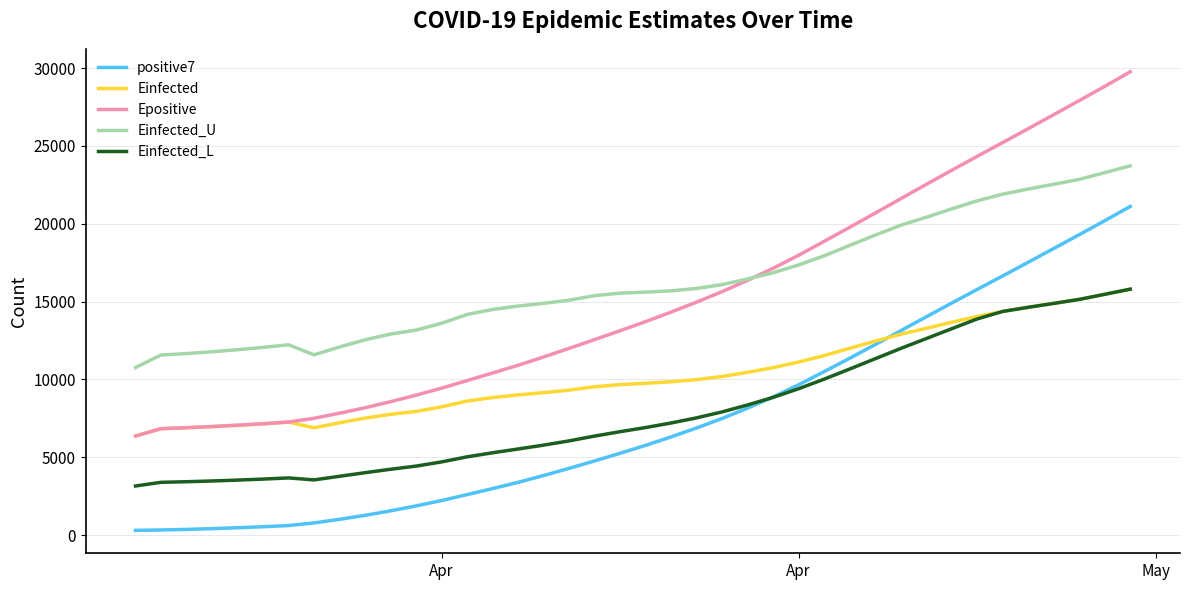

What is the maximum value shown in the chart?

29769.8